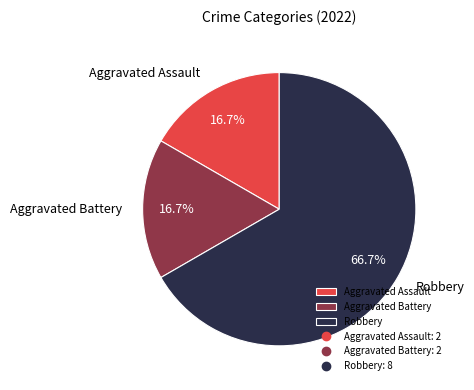

Is the sum of Robbery and Aggravated Battery greater than half?

Yes